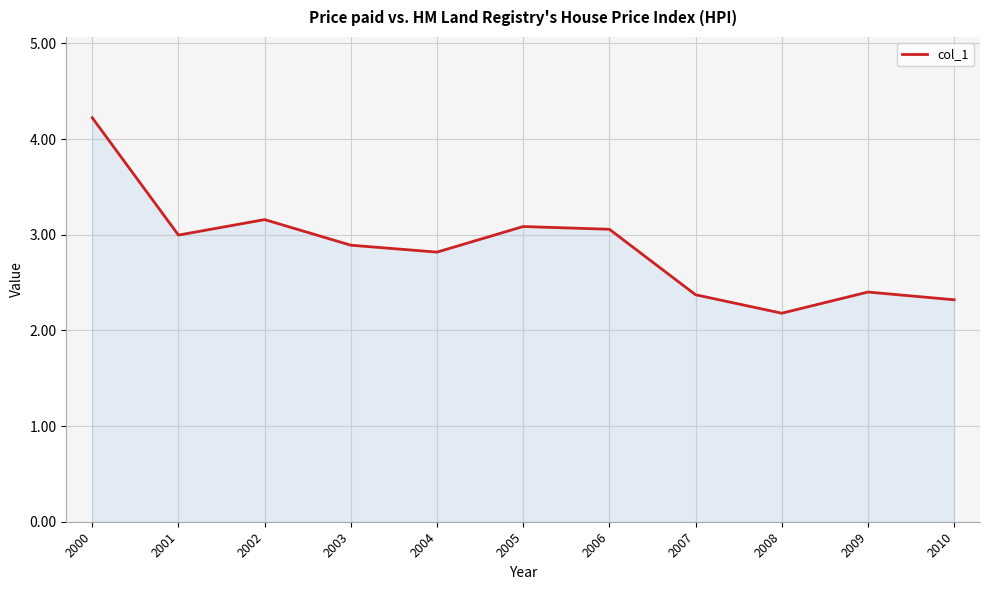

What is the difference between the maximum and minimum values?

2.0